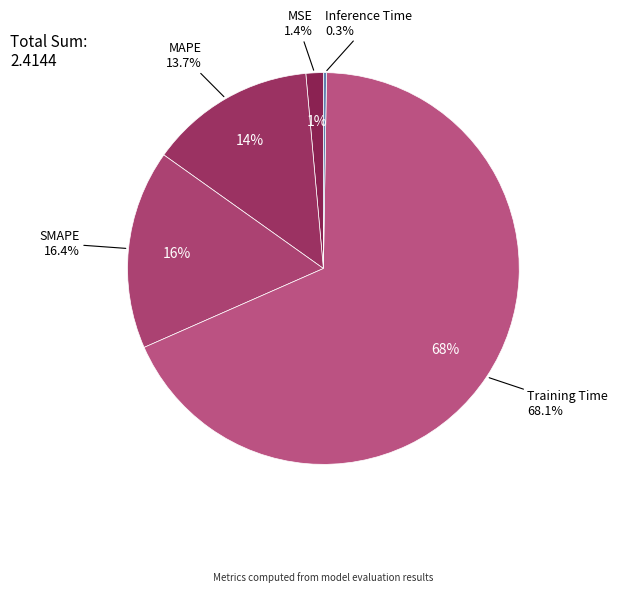

Which category has the biggest portion of the pie?

Training Time